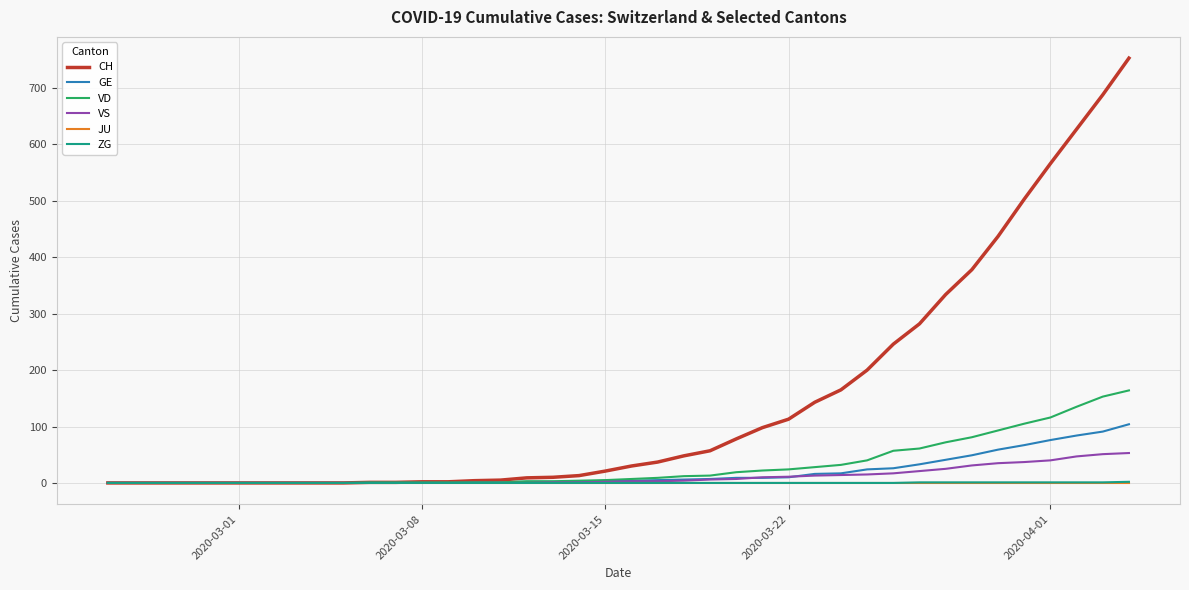

Which series has the largest total across all categories?

CH